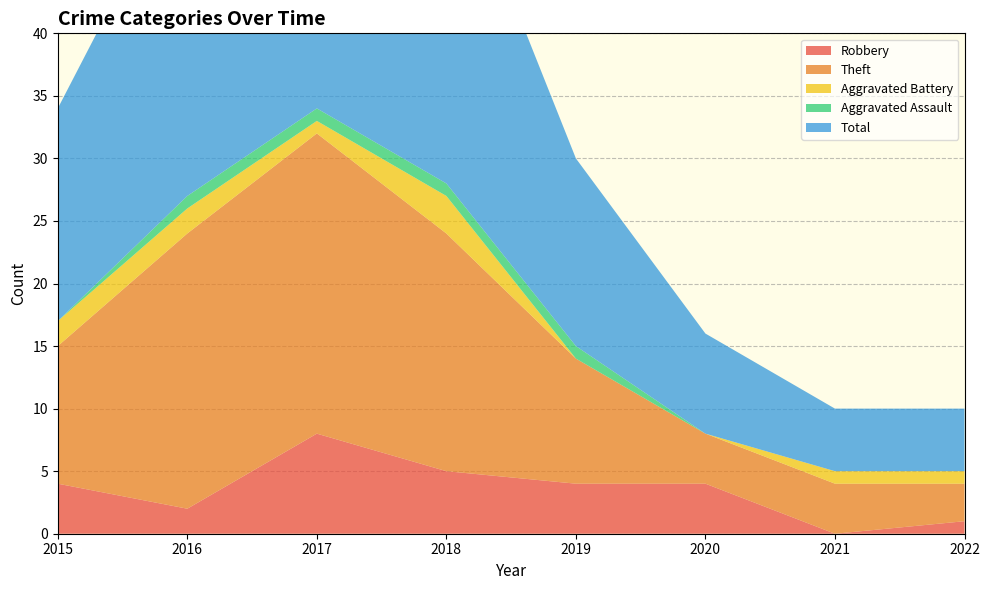

Reading right to left, extract all data points from this chart.

Robbery: 2022=1	2021=0	2020=4	2019=4	2018=5	2017=8	2016=2	2015=4
Theft: 2022=3	2021=4	2020=4	2019=10	2018=19	2017=24	2016=22	2015=11
Aggravated Battery: 2022=1	2021=1	2020=0	2019=0	2018=3	2017=1	2016=2	2015=2
Aggravated Assault: 2022=0	2021=0	2020=0	2019=1	2018=1	2017=1	2016=1	2015=0
Total: 2022=5	2021=5	2020=8	2019=15	2018=28	2017=35	2016=27	2015=17